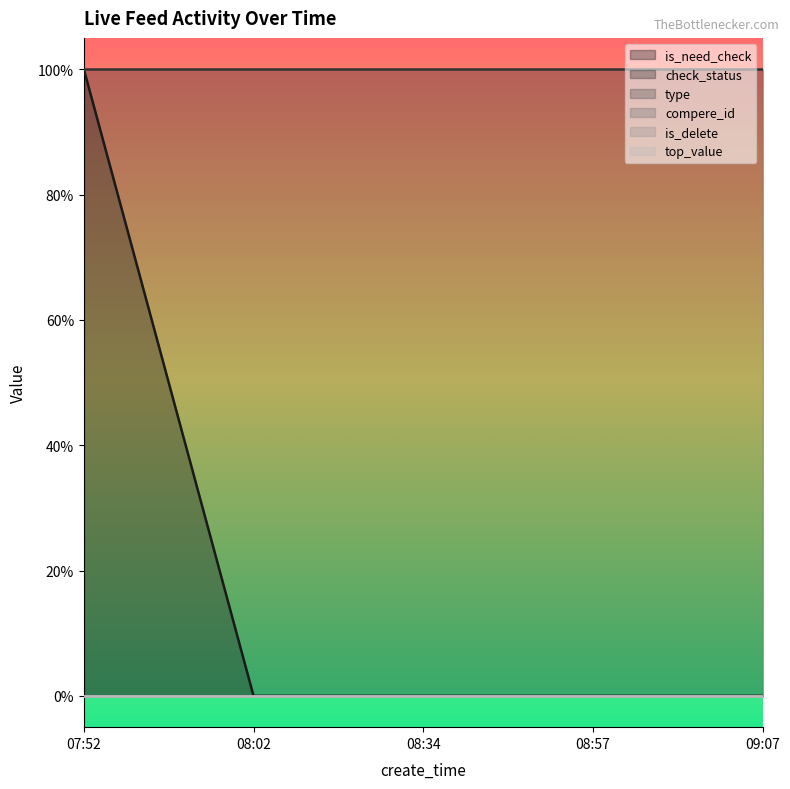

What is the label of the 4th point from the left?

08:57